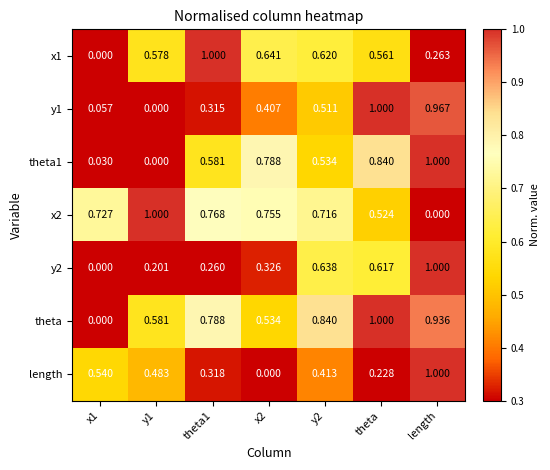

Which series has the largest total across all categories?

theta